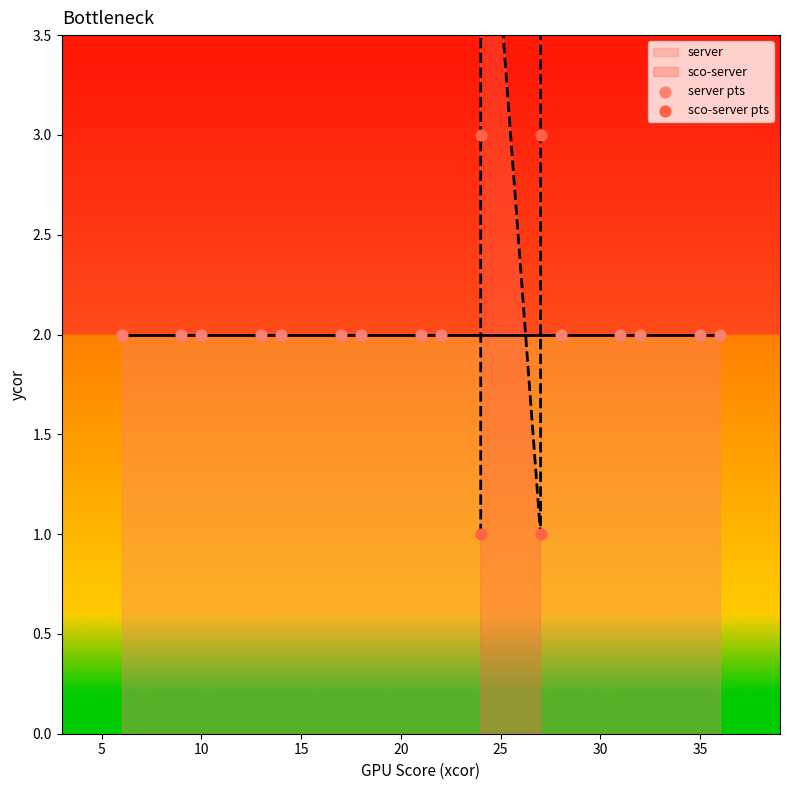

What is the ratio of the value at 5 to the value at 15?

3.0